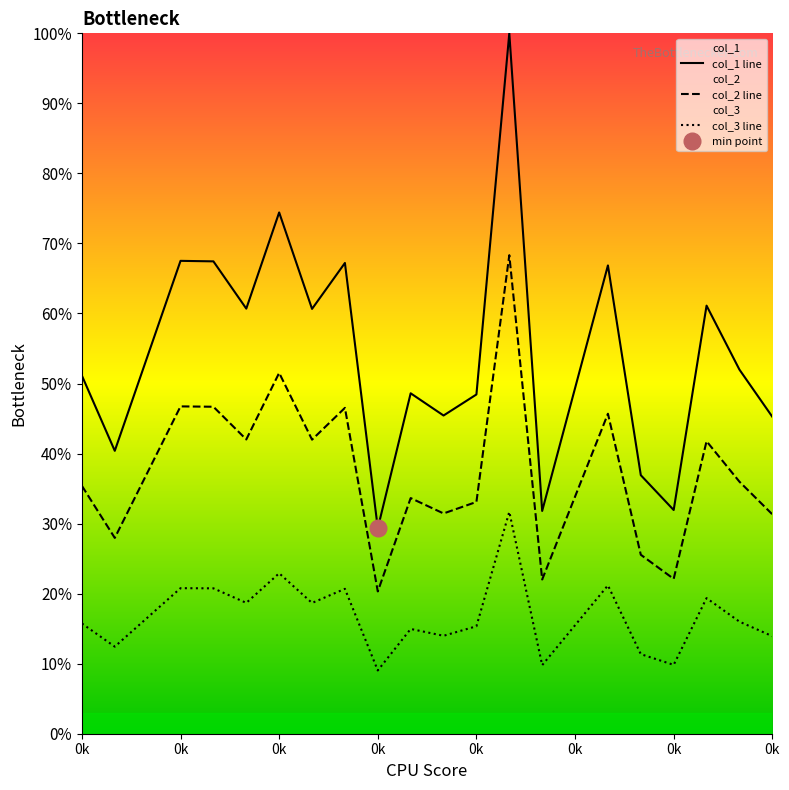

How many series are shown in this chart?

3